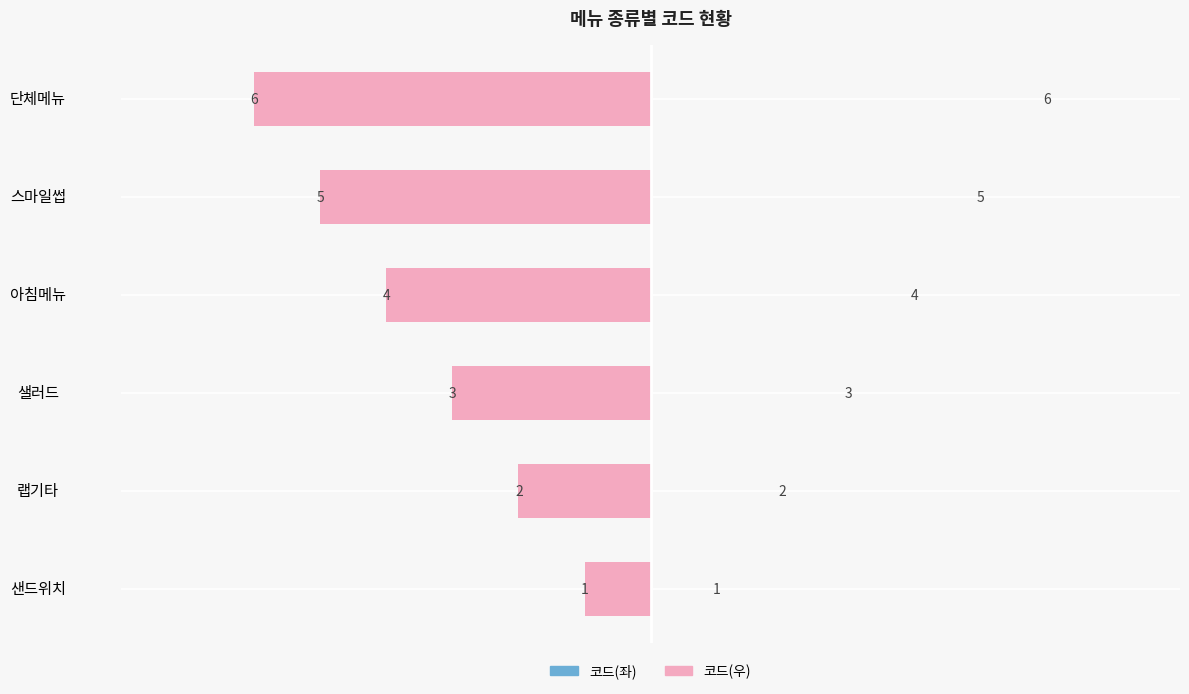

What is the difference between the maximum and minimum values in the 코드(좌) series?

5